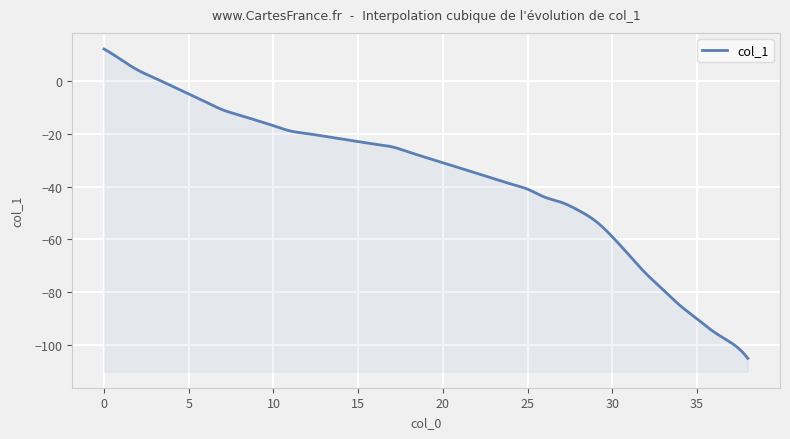

List the labels in order of value, largest first.

0, 1, 2, 3, 4, 5, 6, 7, 8, 9, 10, 11, 12, 13, 14, 15, 16, 17, 18, 19, 20, 21, 22, 23, 24, 25, 26, 27, 28, 29, 30, 31, 32, 33, 34, 35, 36, 37, 38